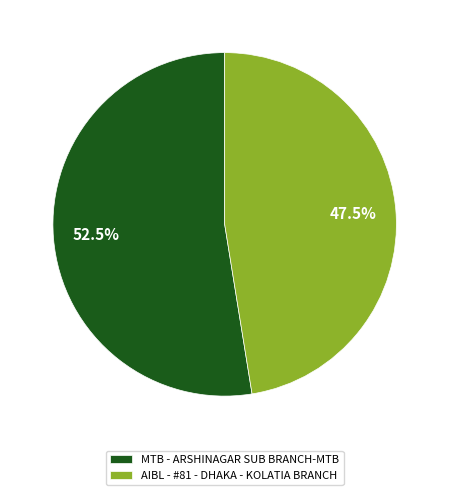

What is the smallest slice in the pie chart?

AIBL - #81 - DHAKA - KOLATIA BRANCH